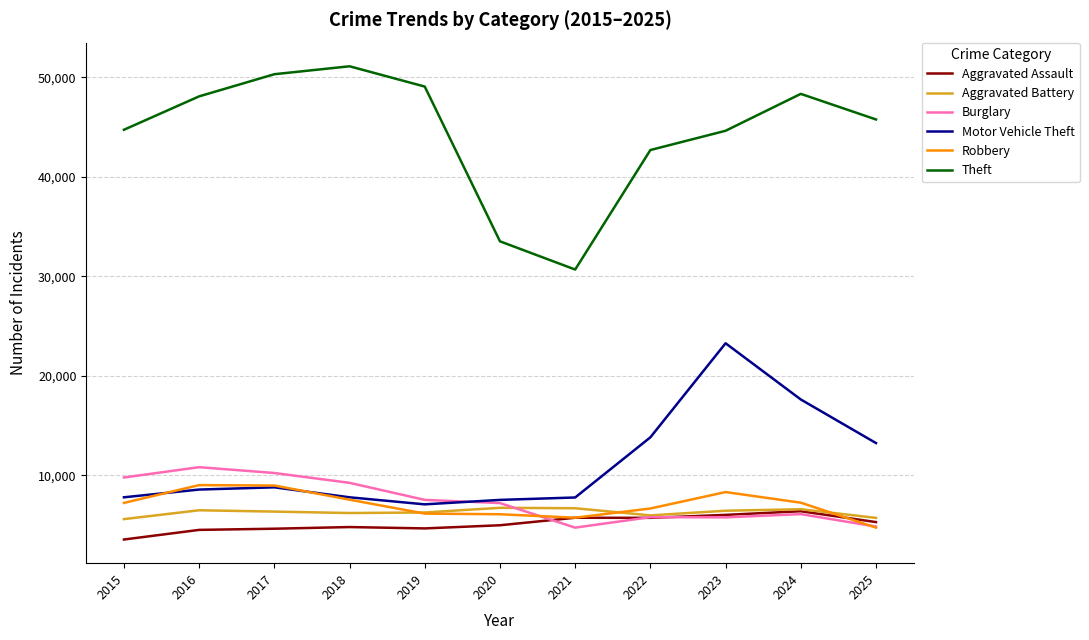

What value does the Theft series have at 2023?

44625